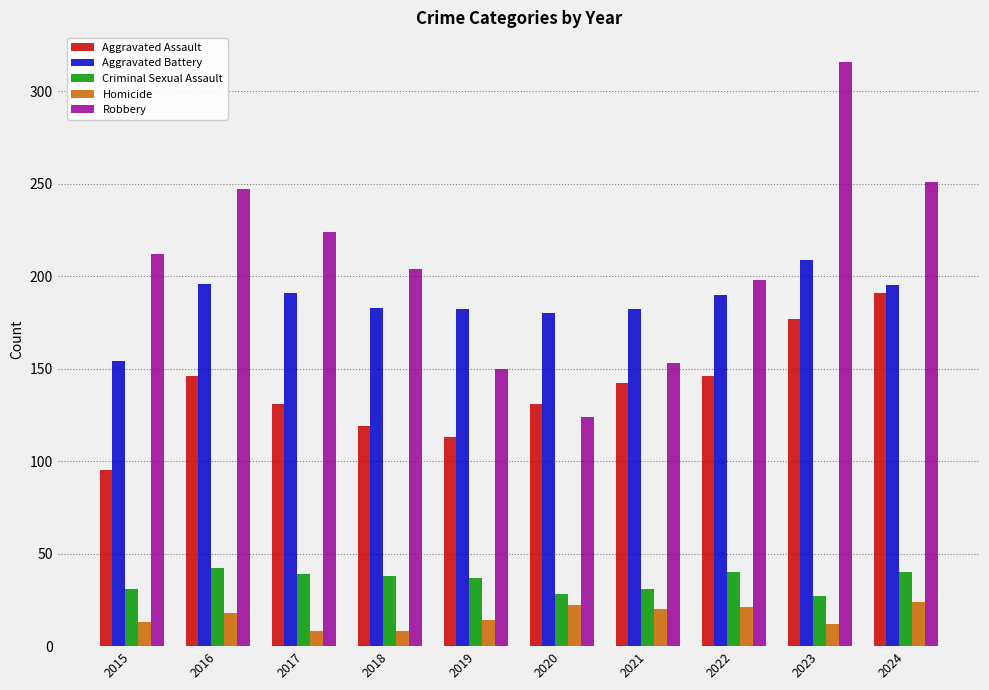

What are all the series names shown in the legend?

Aggravated Assault, Aggravated Battery, Criminal Sexual Assault, Homicide, Robbery